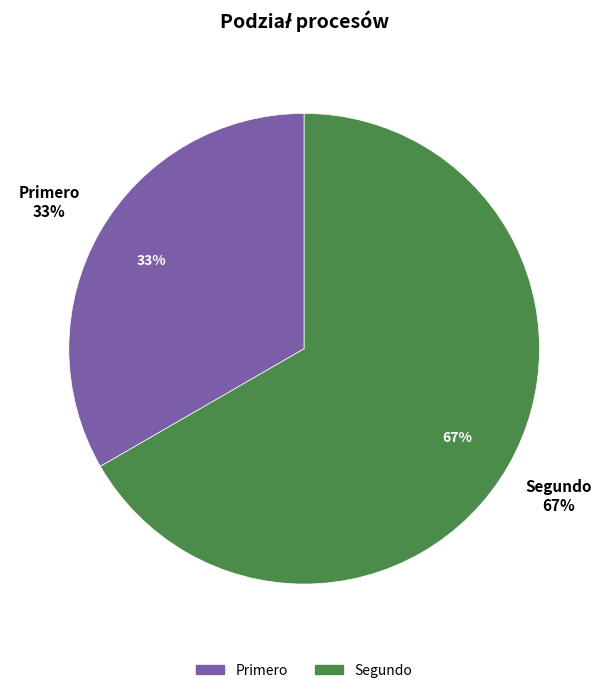

Which slice is the smallest?

Primero